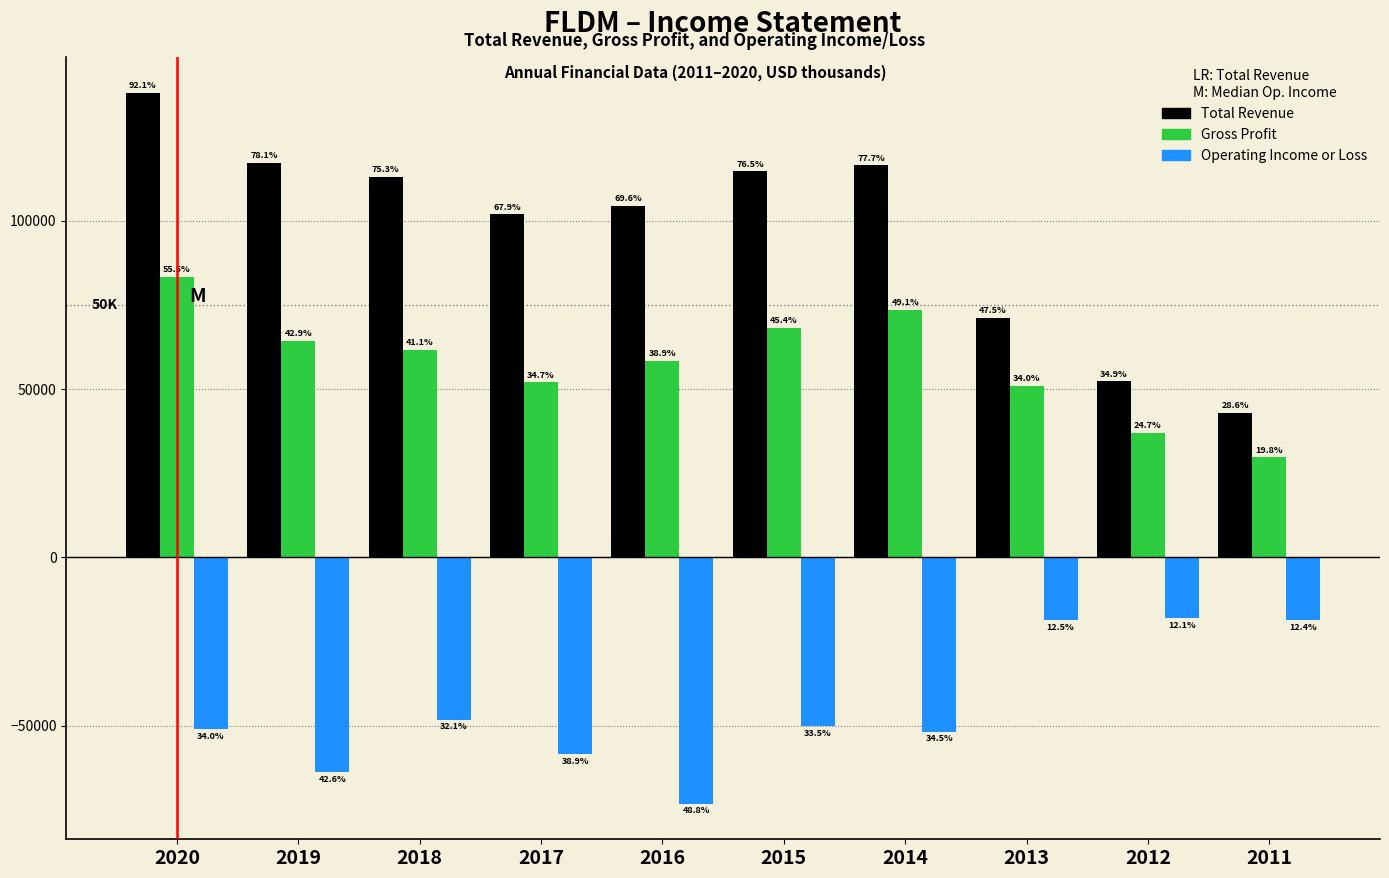

What are all the series names shown in the legend?

Total Revenue, Gross Profit, Operating Income or Loss